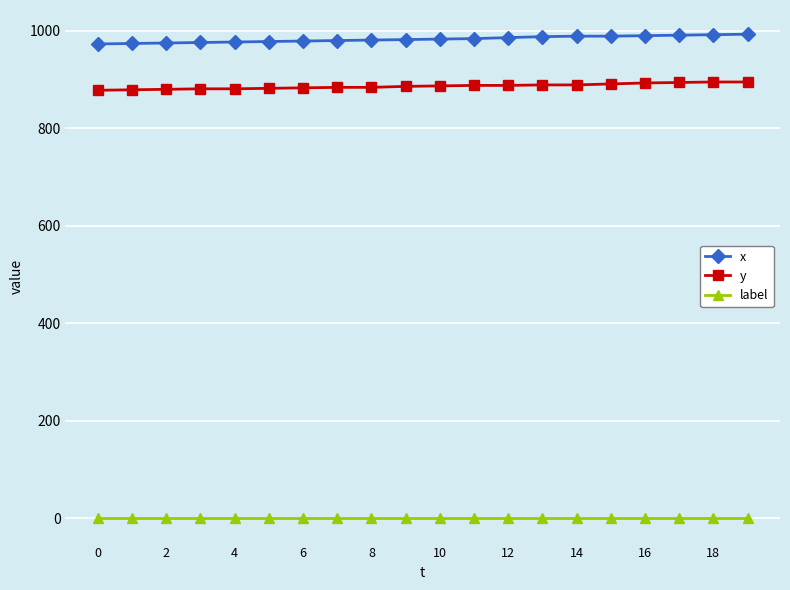

At how many categories does at least one series exceed 98?

20